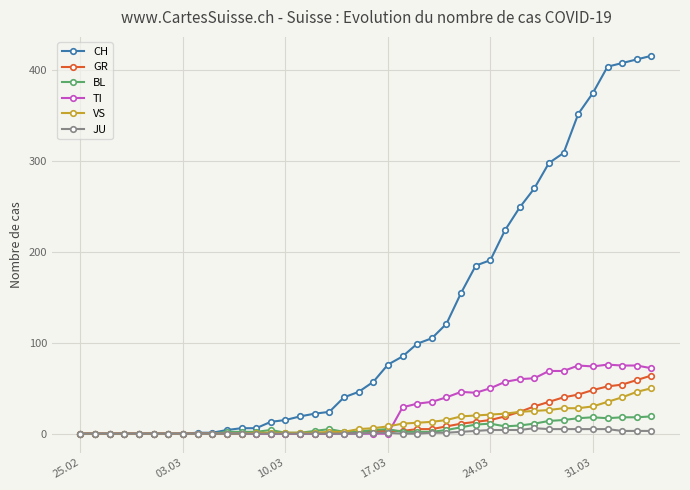

At how many categories does at least one series exceed 128?

14